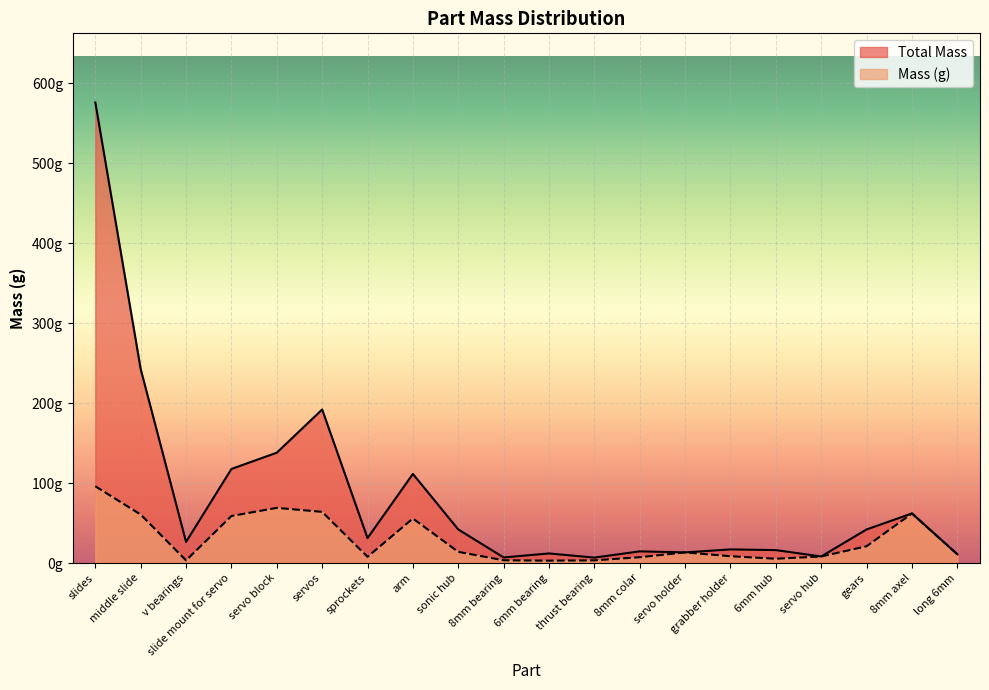

What is the maximum value for Total Mass?

576.0